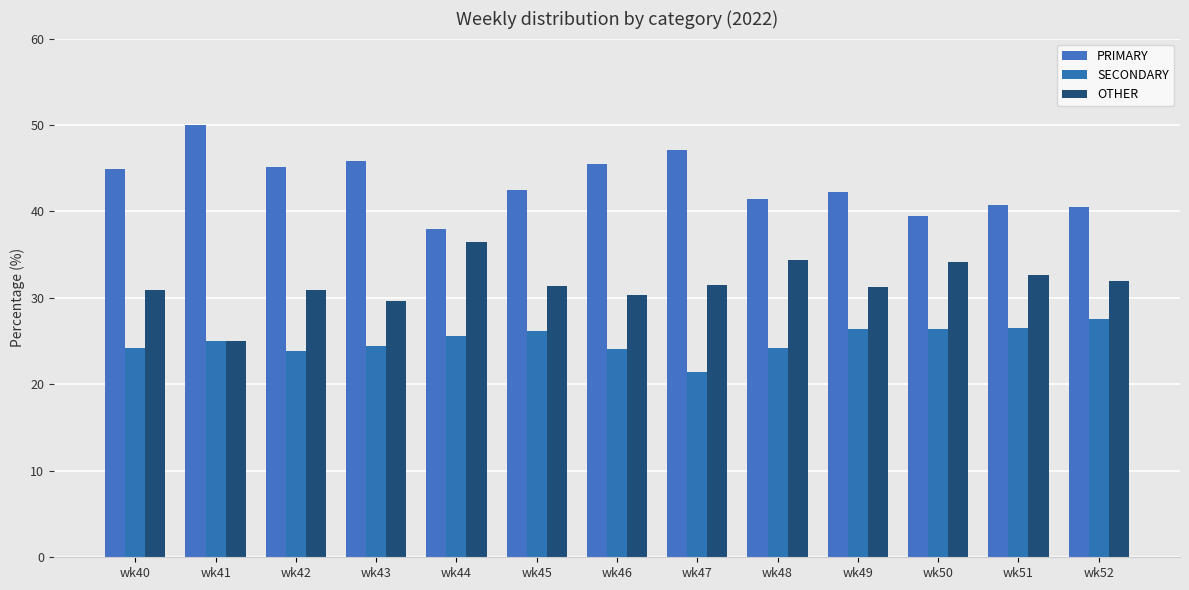

Which has a higher value, wk44 or wk51?

wk51